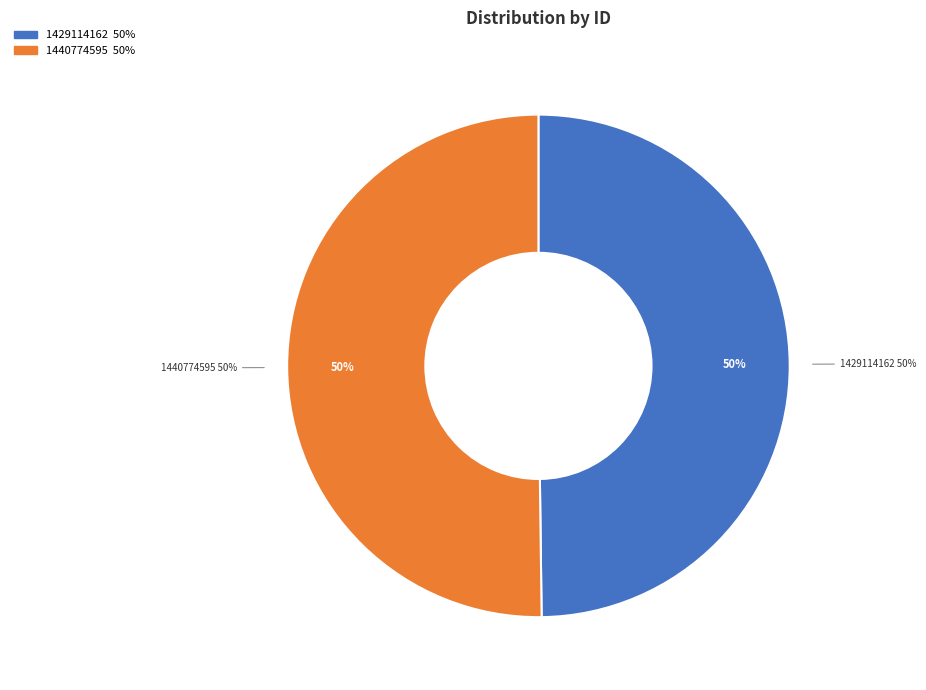

Is there any slice that represents more than half of the pie?

Yes